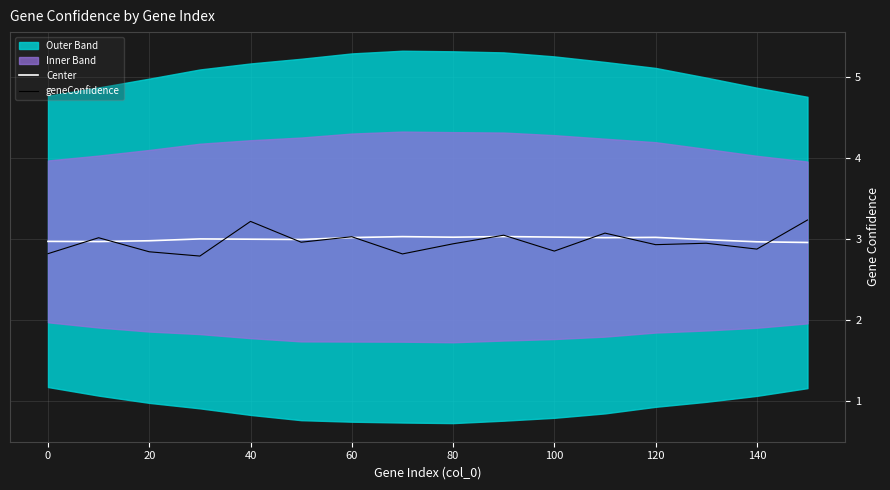

In geneConfidence, how many points are higher than both neighbors (excluding endpoints)?

6